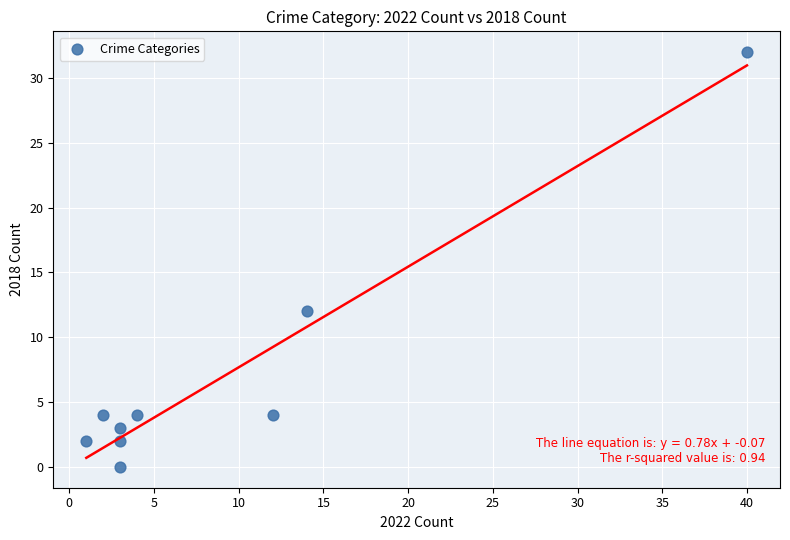

What Y value in the scatter plot is closest to 16?

12